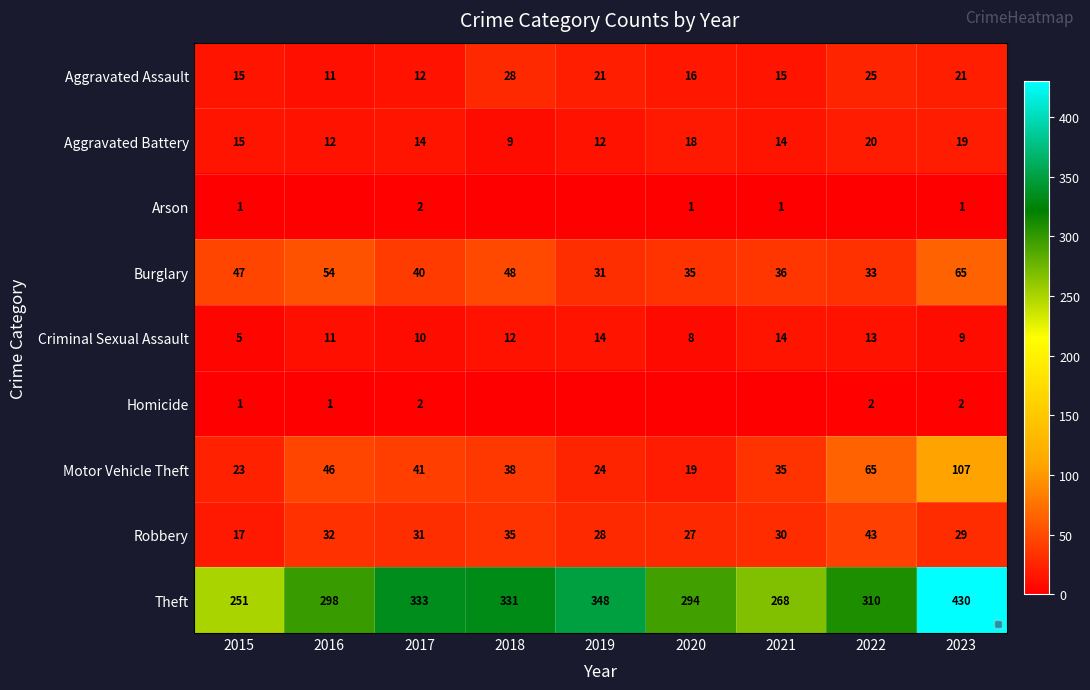

Rank the series by their maximum value, from lowest to highest.

Arson, Homicide, Criminal Sexual Assault, Aggravated Battery, Aggravated Assault, Robbery, Burglary, Motor Vehicle Theft, Theft